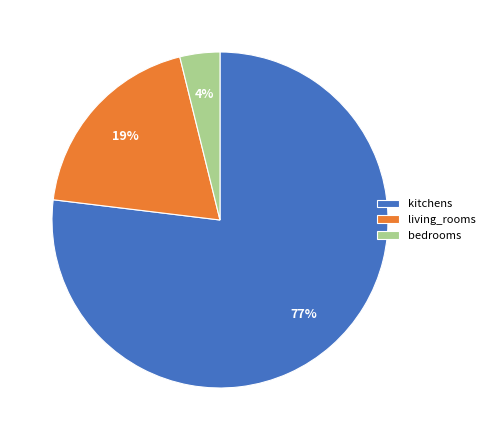

The kitchens slice represents 77% of the pie. True or false?

True